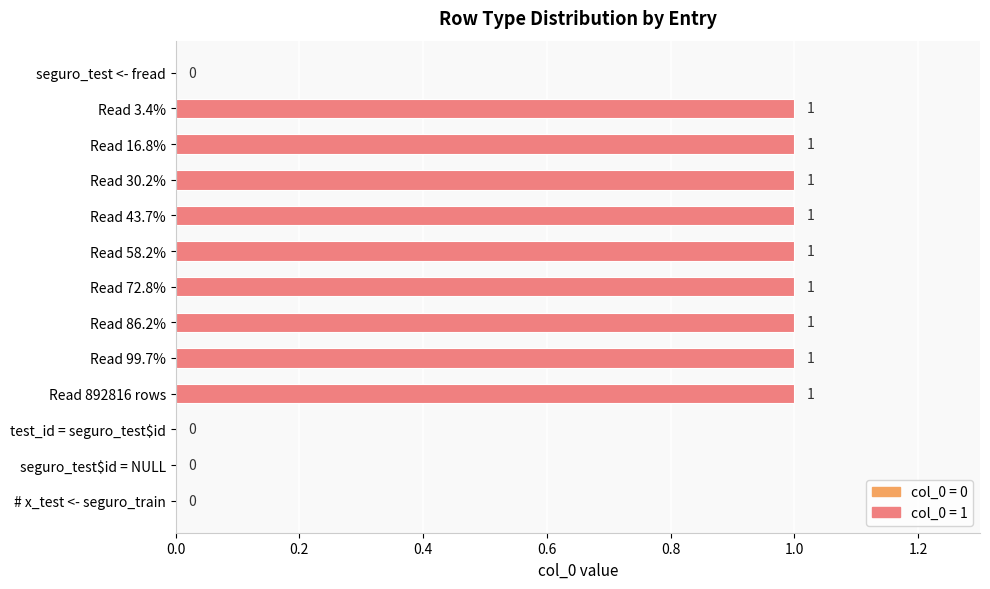

Count the values in the range 0 to 1.

13